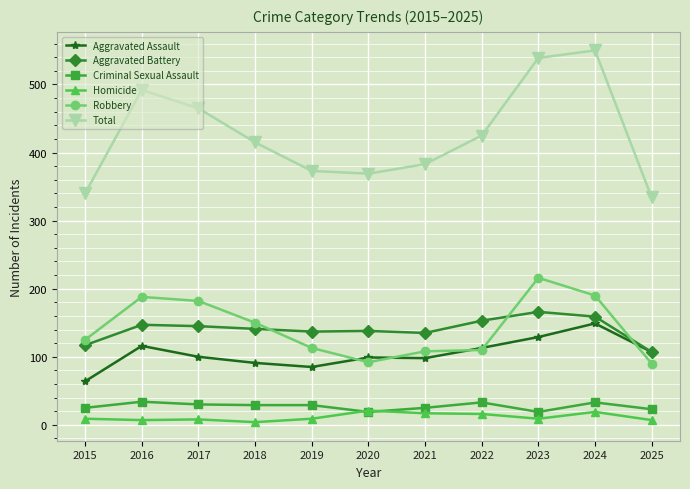

True or false: Criminal Sexual Assault has more than 1 interior local peaks.

True